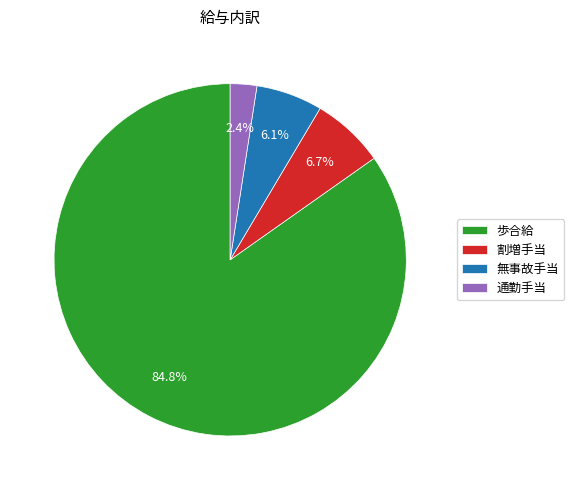

Count the number of slices in the pie.

4